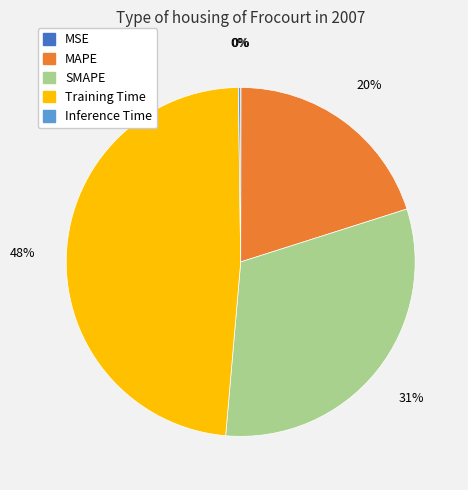

Is MAPE the majority of the pie?

No